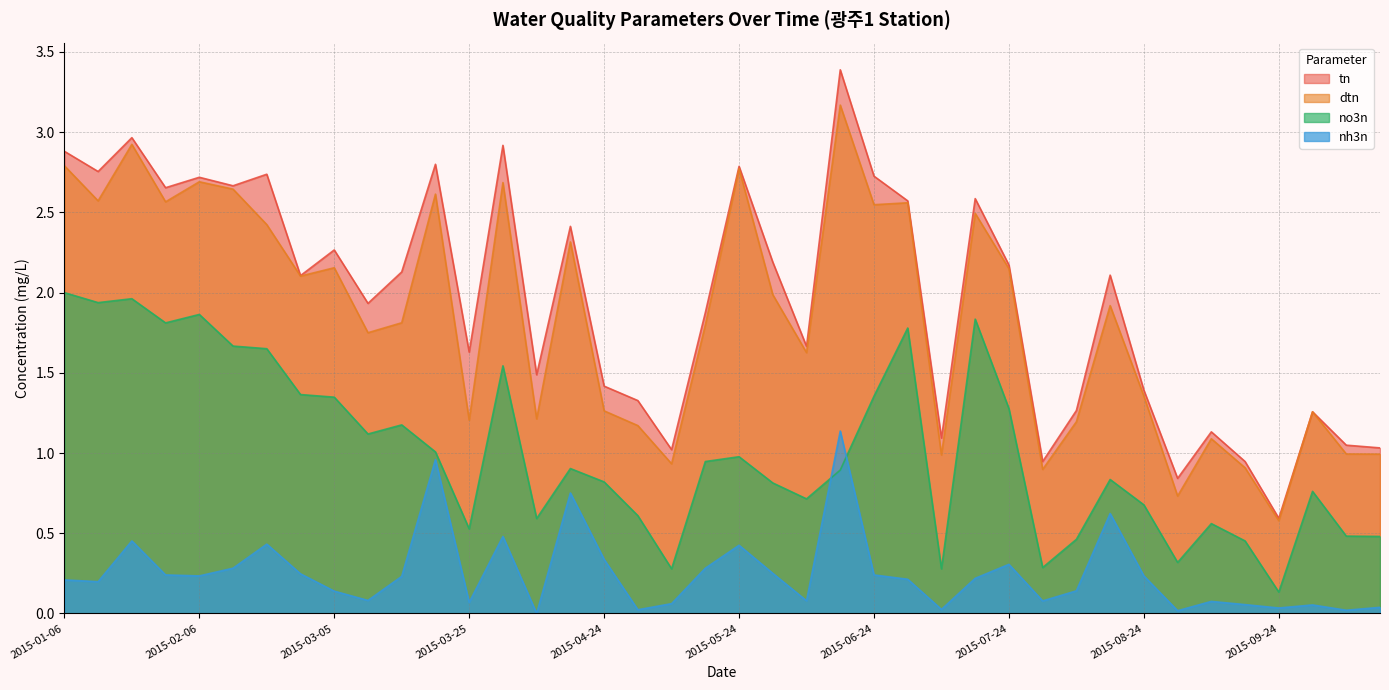

At which category is the sum across all series the highest?

2015-06-18